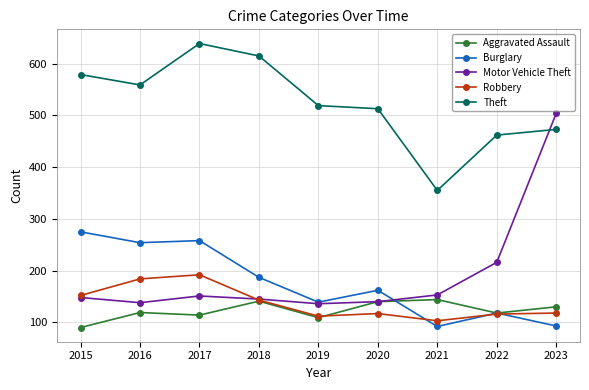

How many interior local valleys does the Robbery series have?

2